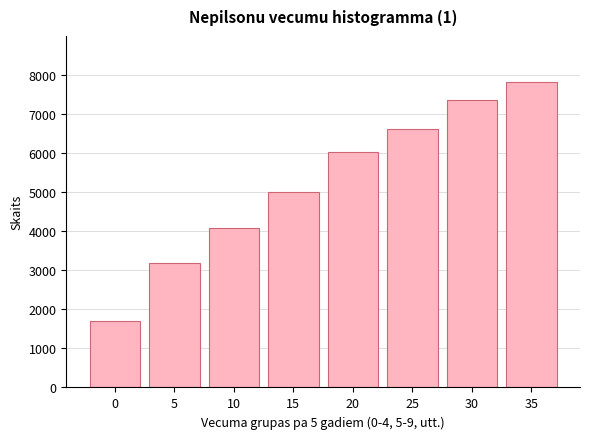

Reading right to left, list all the values displayed in this chart.

7822	7368	6614	6026	5008	4072	3188	1696